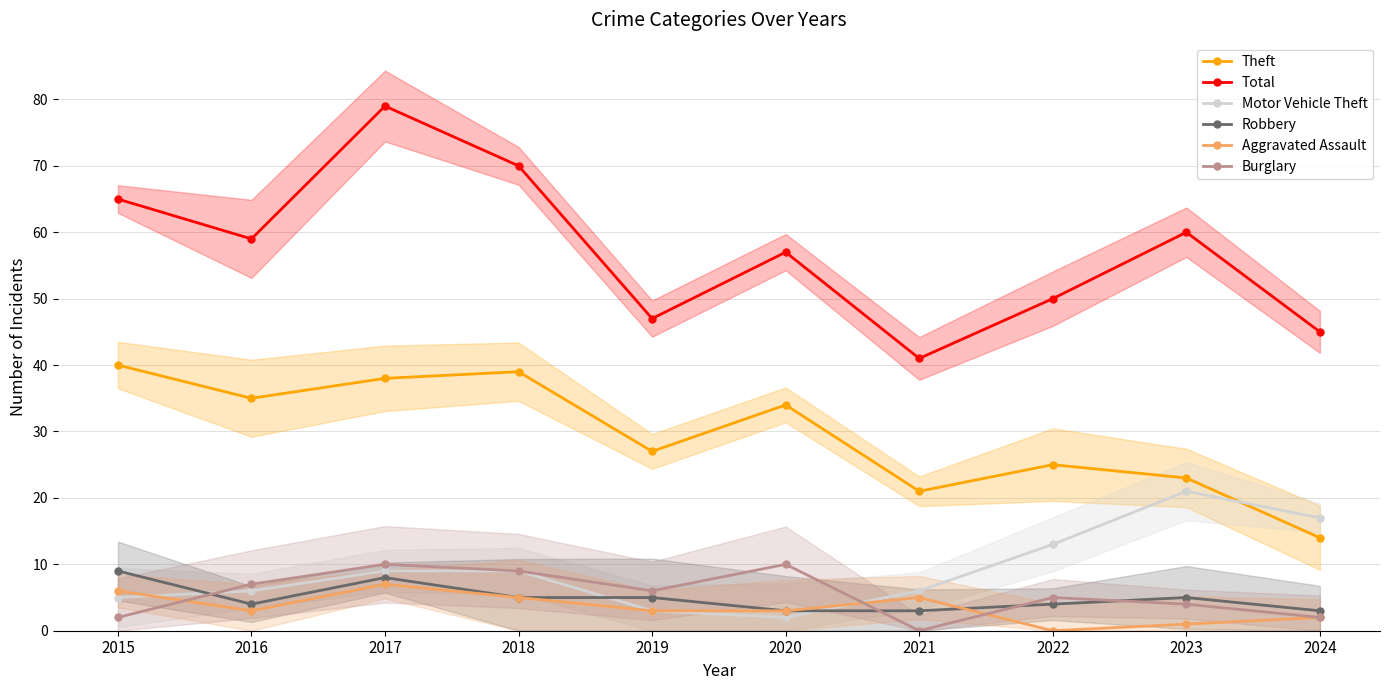

List the labels in order of Theft value, largest first.

2015, 2018, 2017, 2016, 2020, 2019, 2022, 2023, 2021, 2024